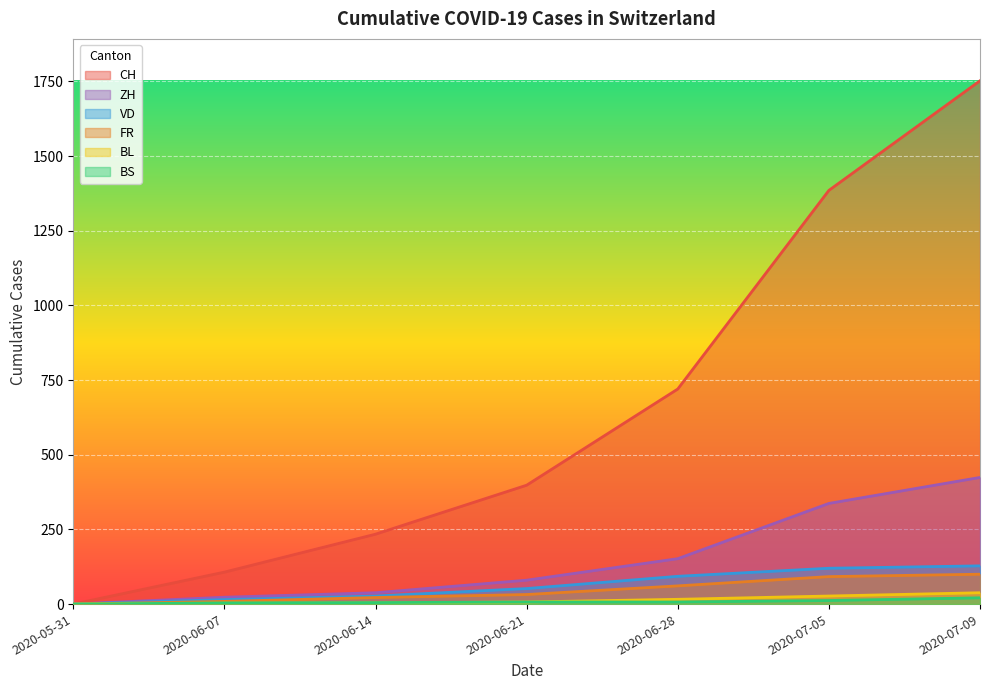

Is the value of BS at 2020-05-31 greater than the value of VD at 2020-05-31?

No